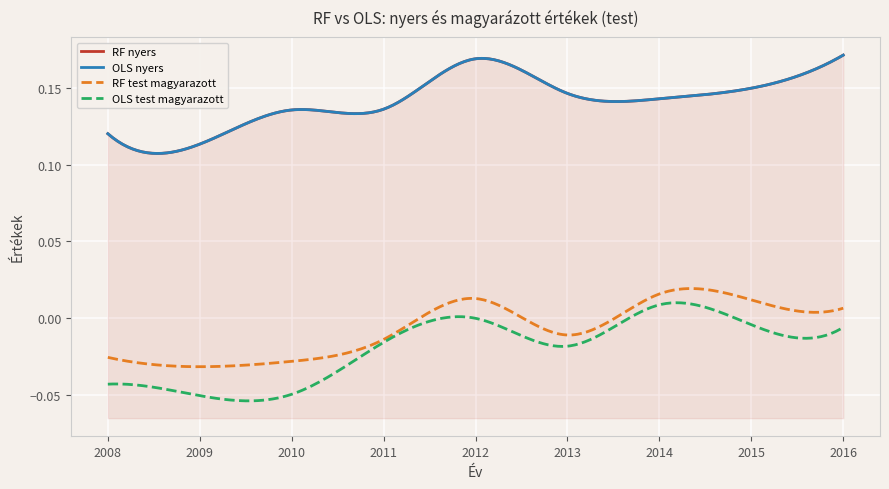

Where is RF nyers nearest to the value 0?

2009